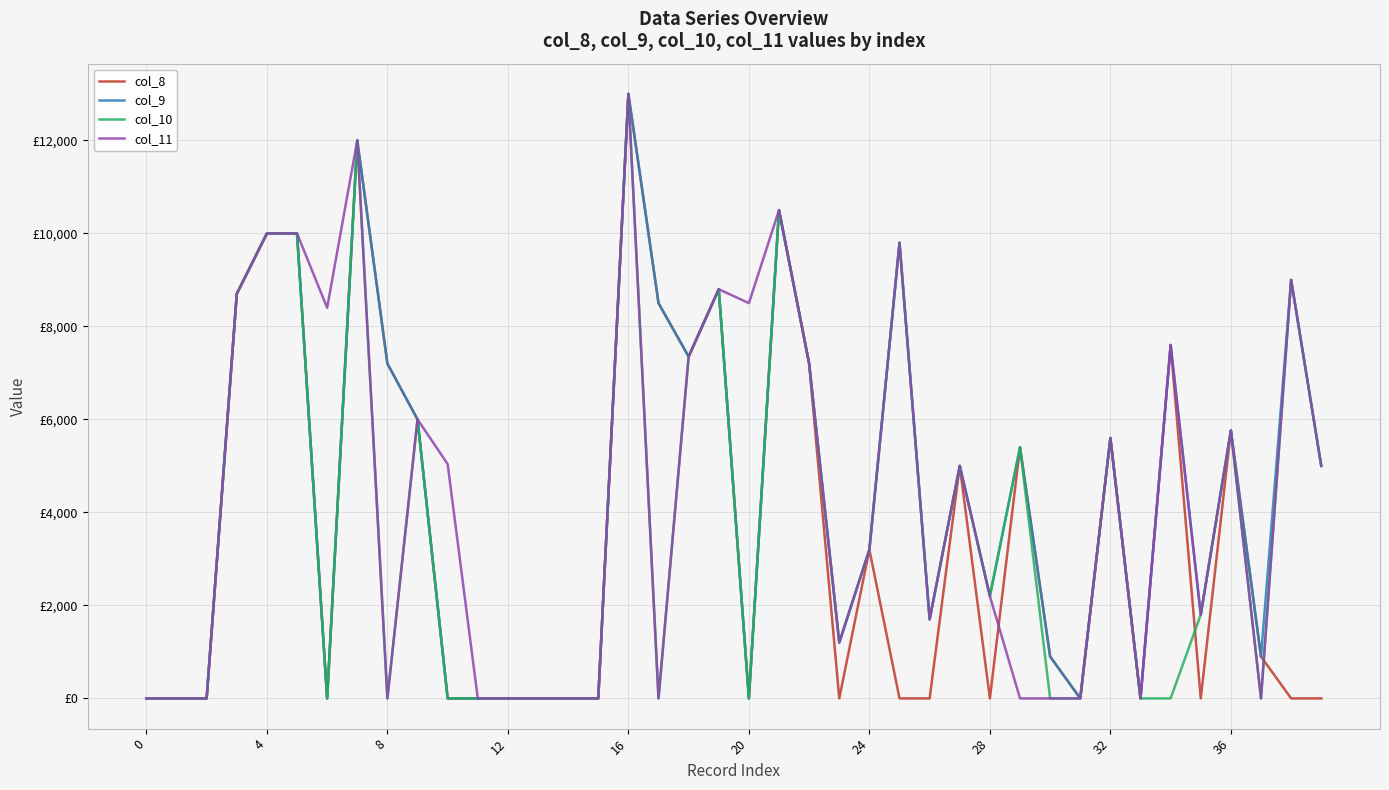

In col_8, how many points are lower than both neighbors (excluding endpoints)?

8